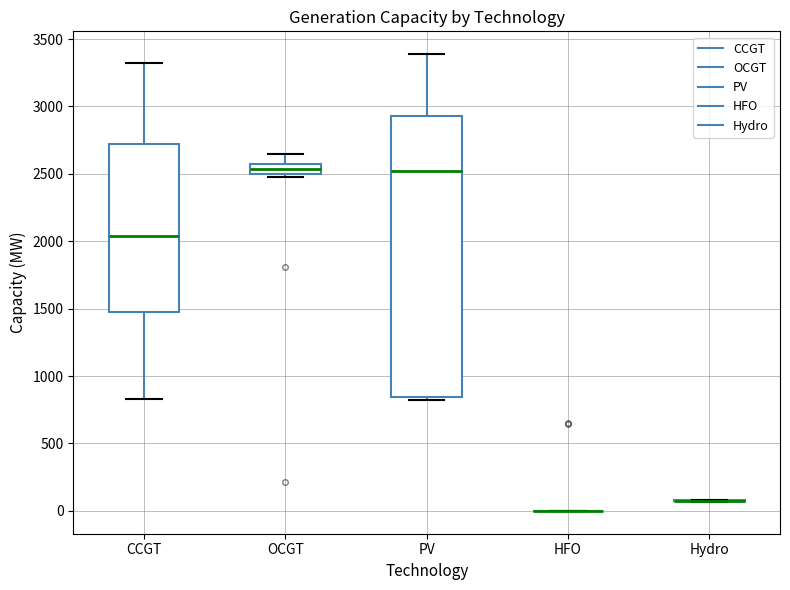

Which box is the tallest, from its lower edge to its upper edge?

PV